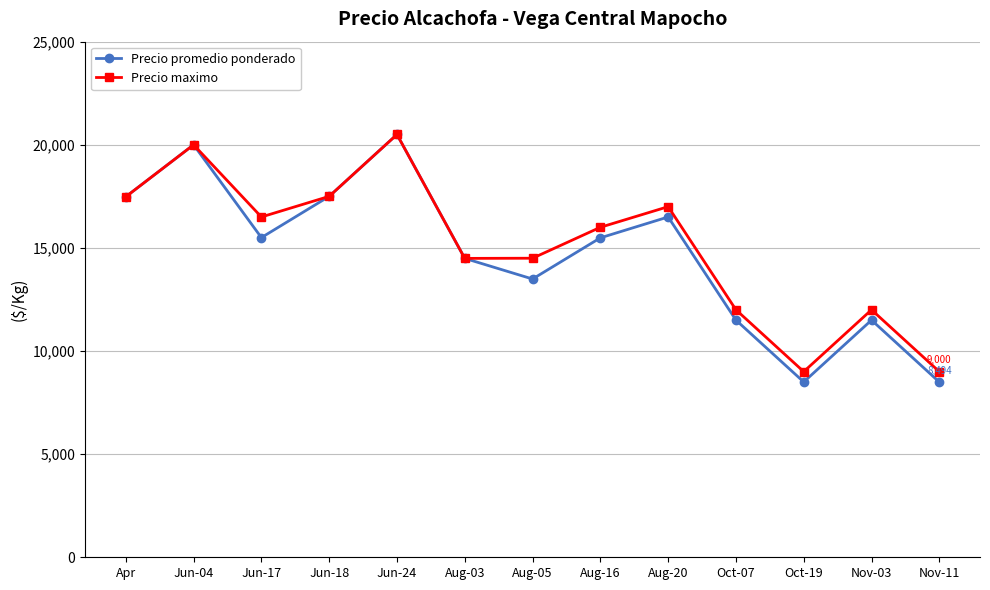

Is the value of Precio promedio ponderado at Aug-16 greater than the value of Precio maximo at Jun-18?

No